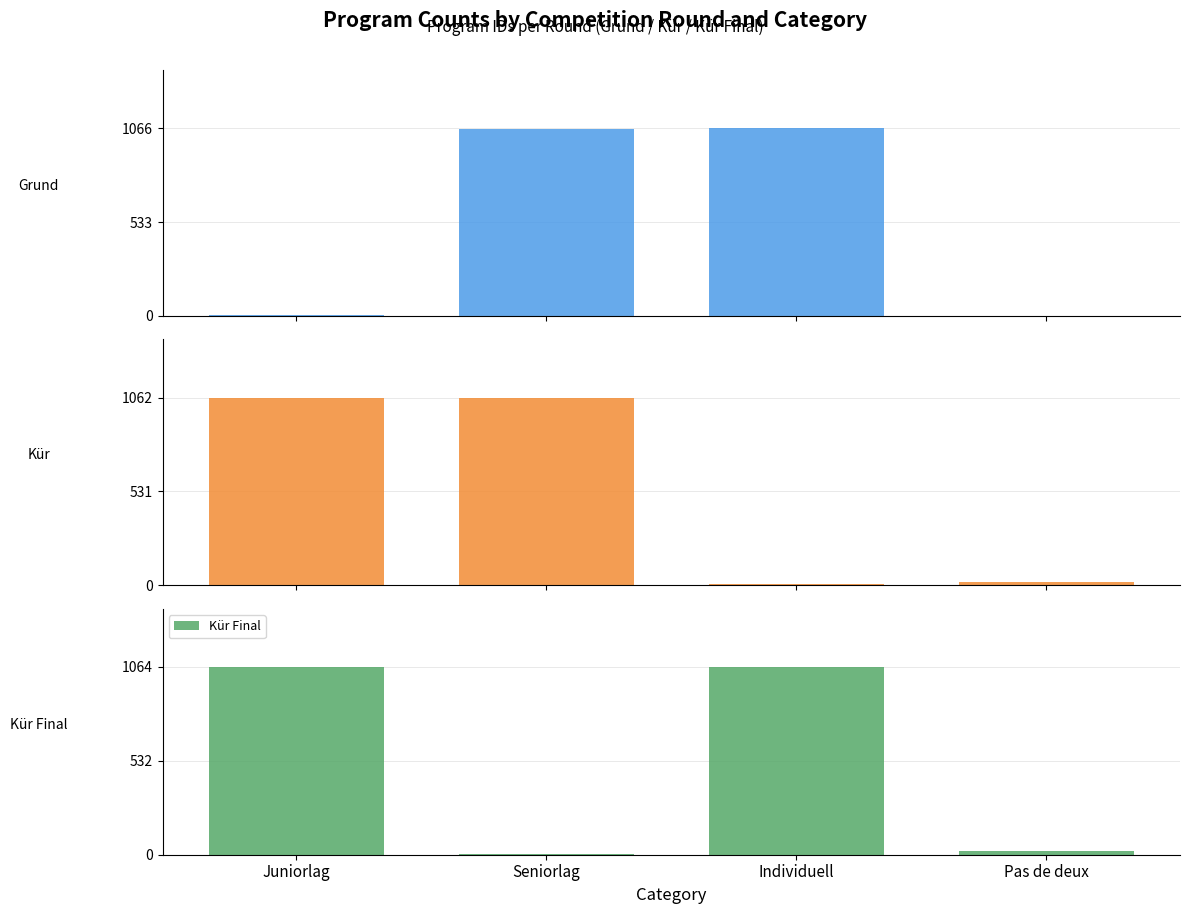

What is the approximate value of Grund at Individuell, to the nearest 10?

1070